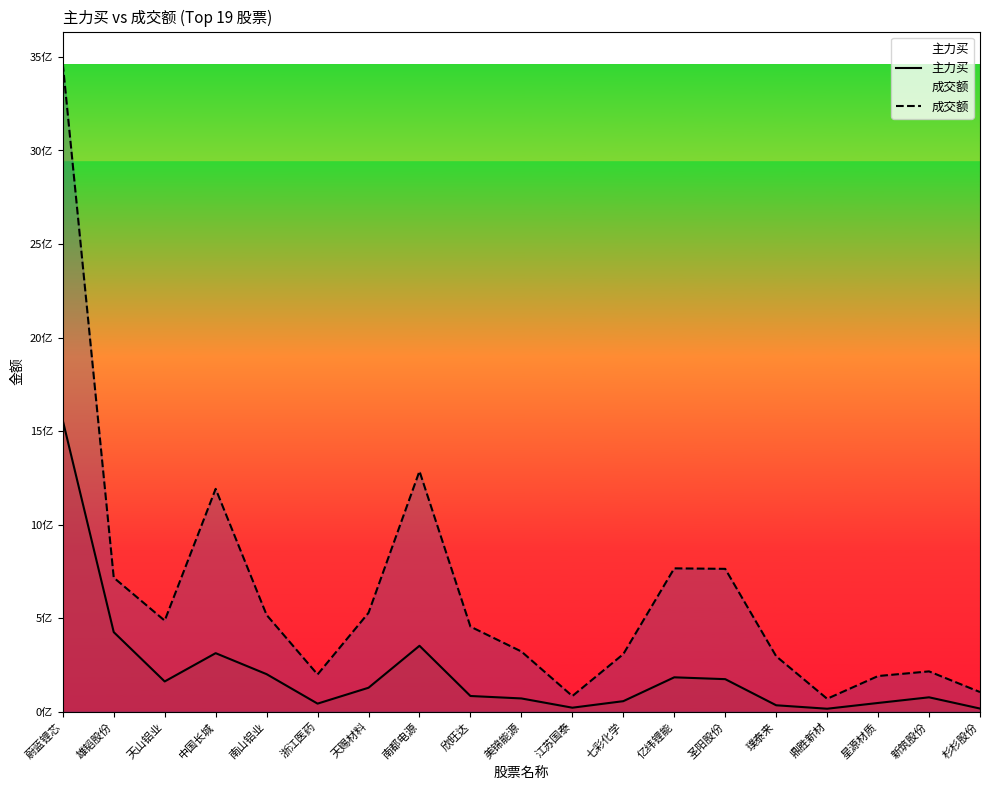

At which label is 主力买 closest to 786206466?

雄韬股份